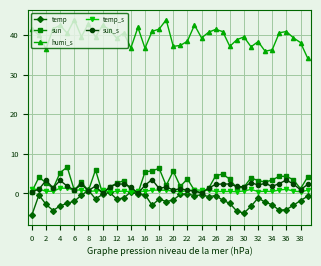

Which series has the largest range (max minus min)?

humi_s